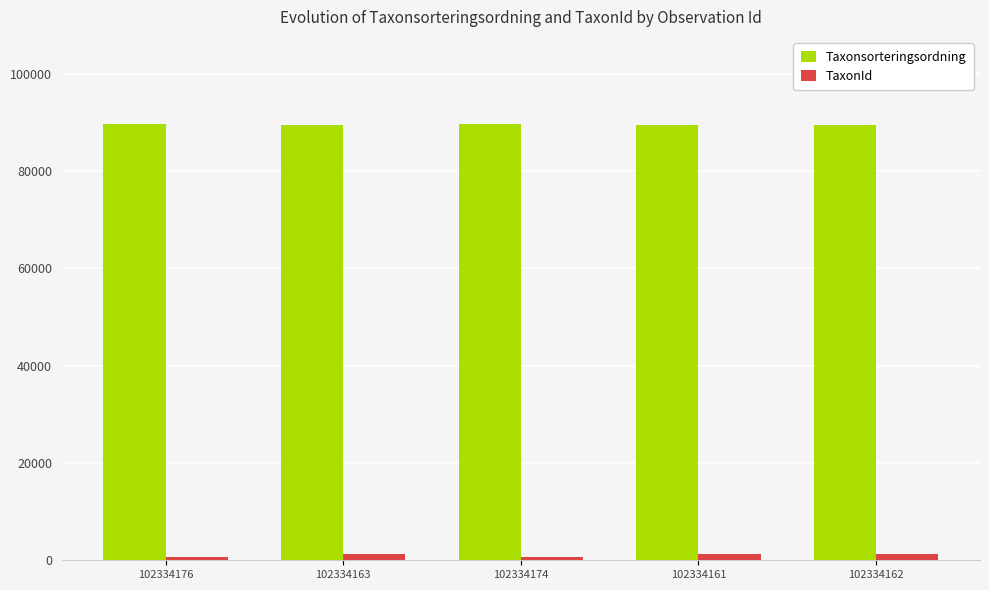

Which series has the largest total across all categories?

Taxonsorteringsordning